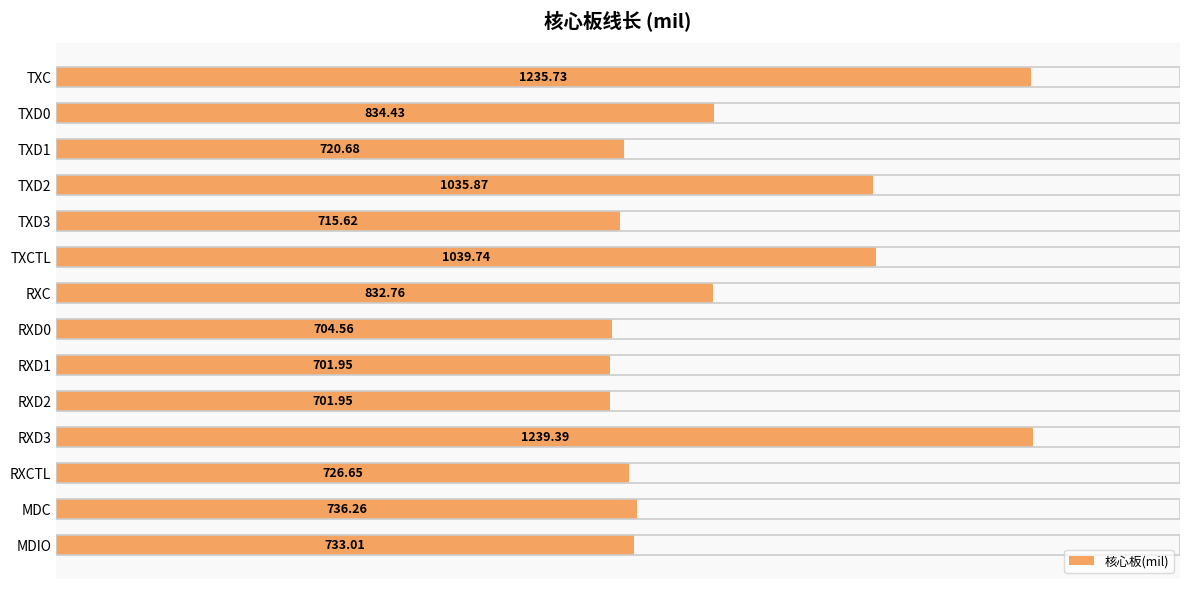

What is the label of the 1st bar from the top?

TXC